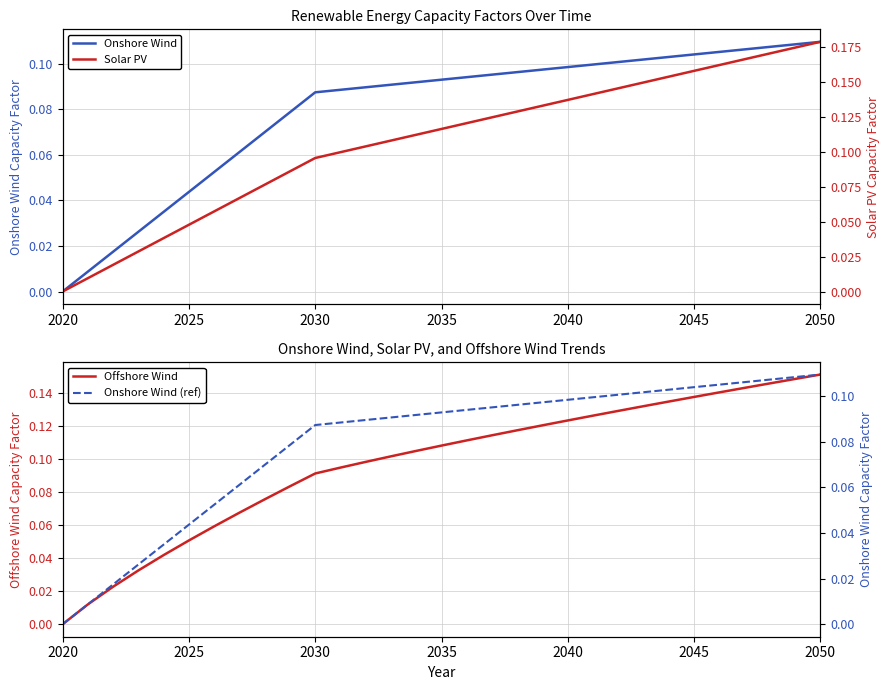

True or false: Onshore Wind and Solar PV cross at least once.

False